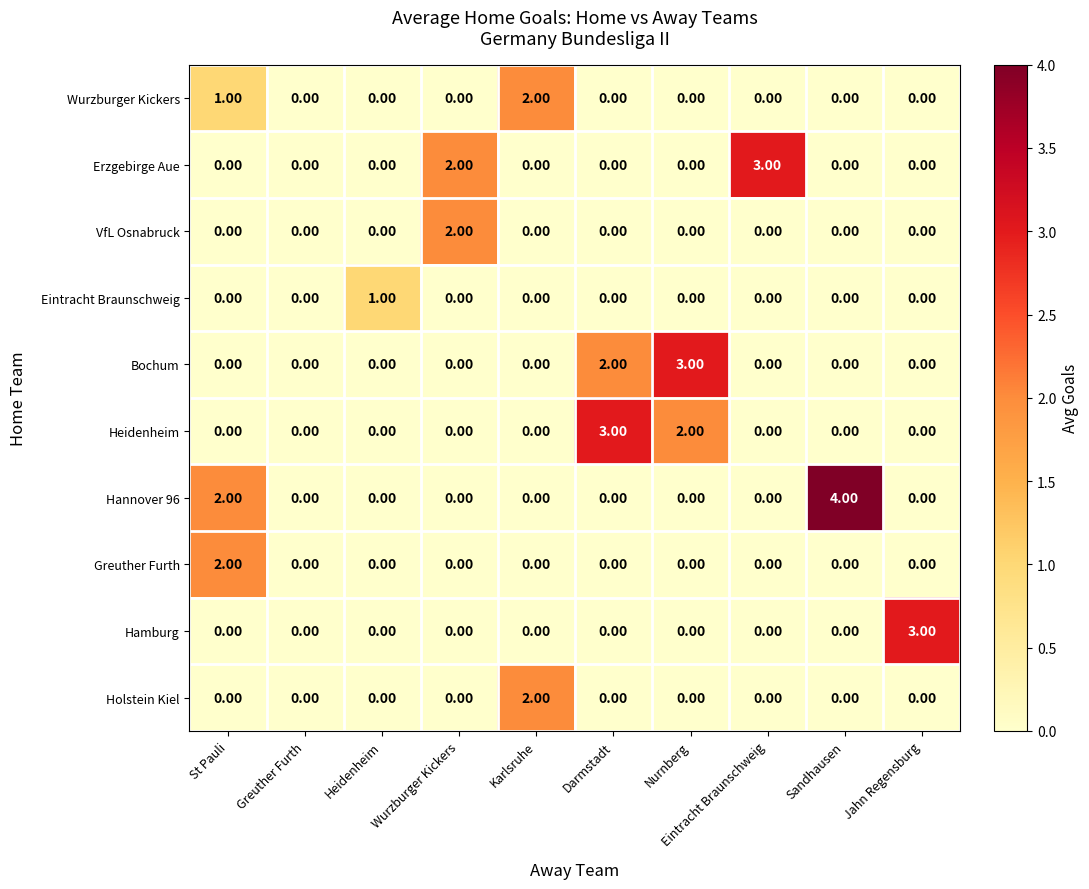

What is the total value across all series at Jahn Regensburg?

3